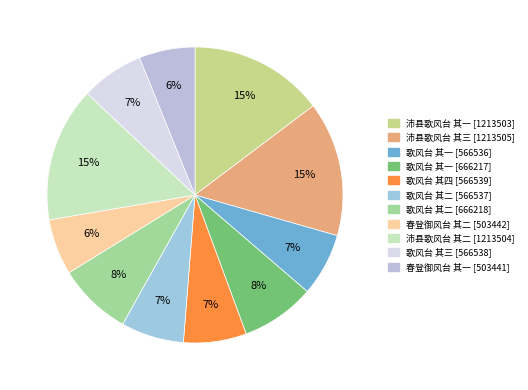

How many segments does this pie chart have?

11